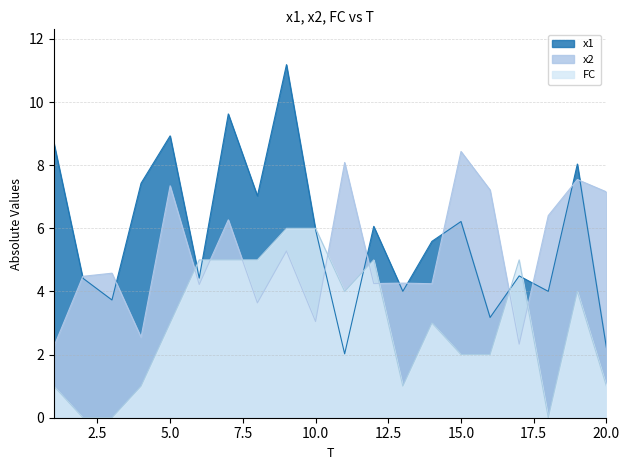

What is the value of the FC point at the 9th from the left?

6.0